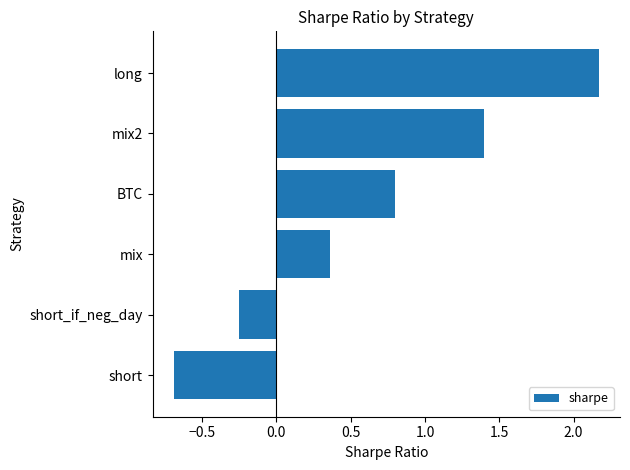

How many values are below 0?

2